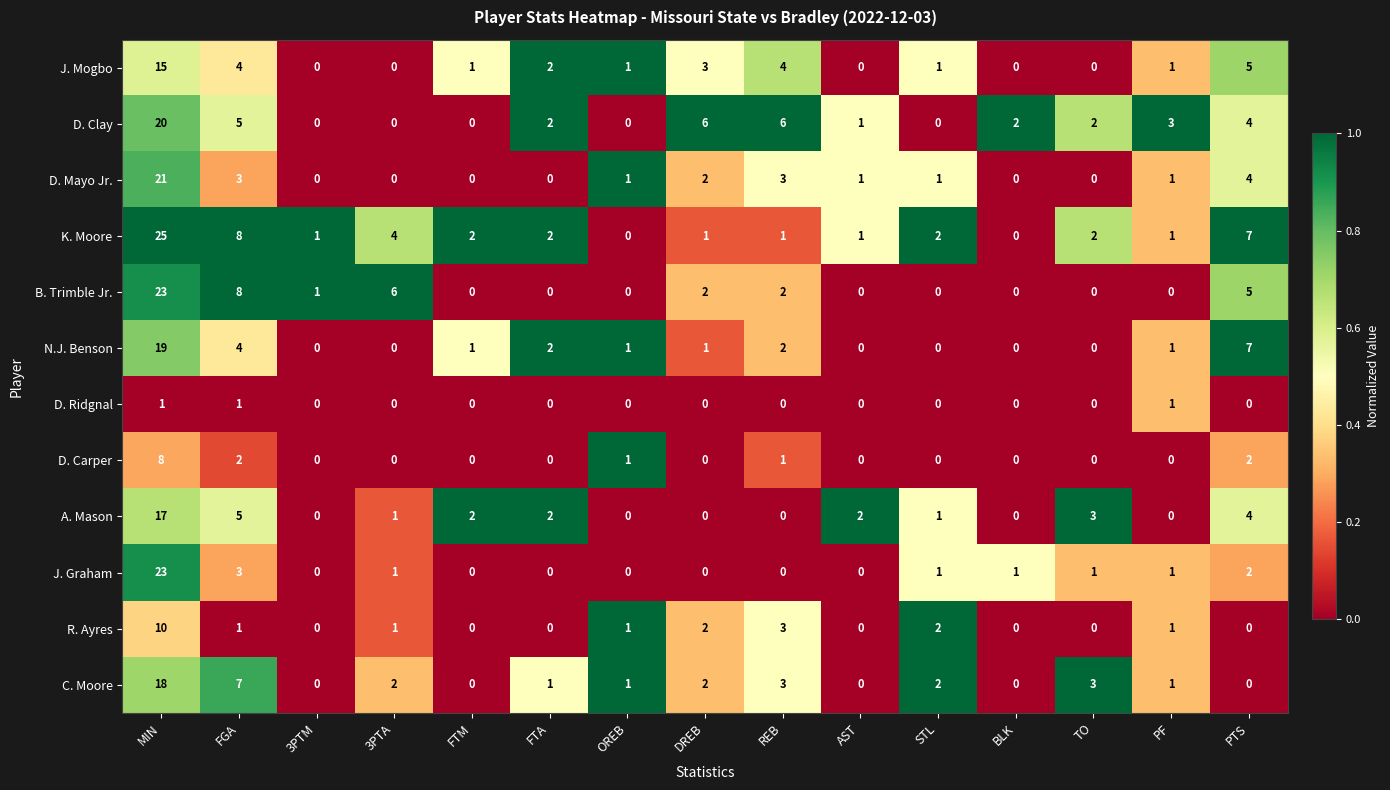

How many categories are shown in the chart?

15